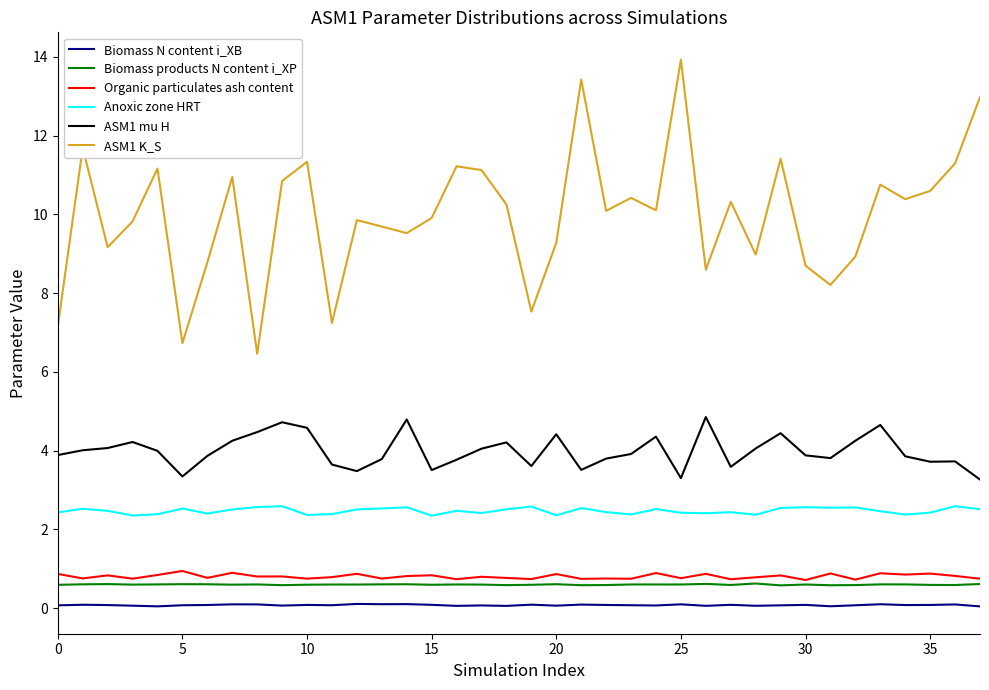

What is the greatest value displayed?

13.9